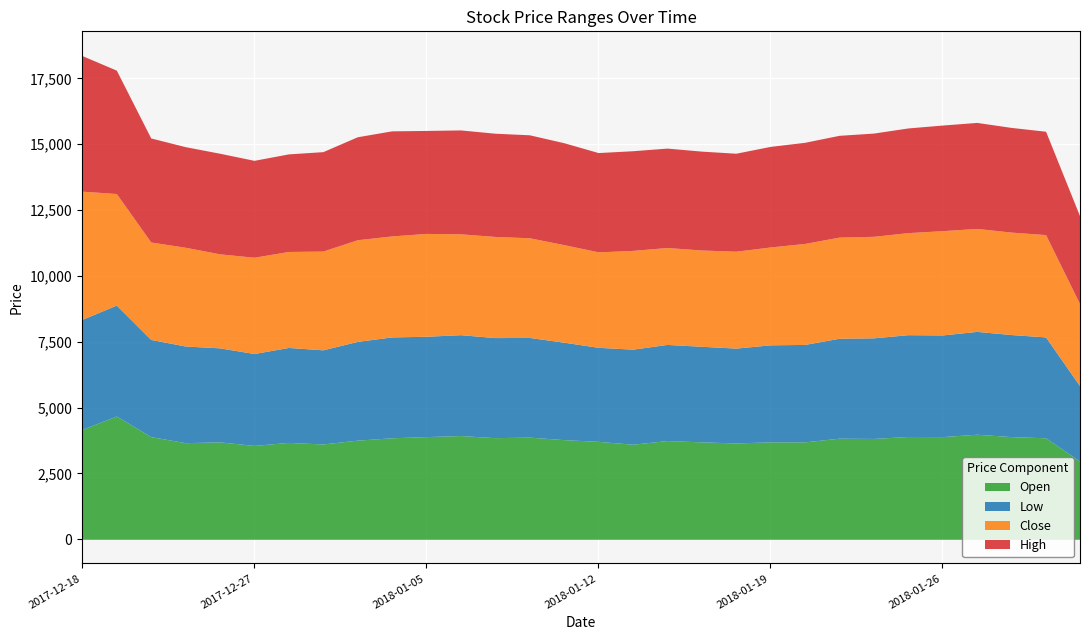

What is the lowest value of the Open series?

2960